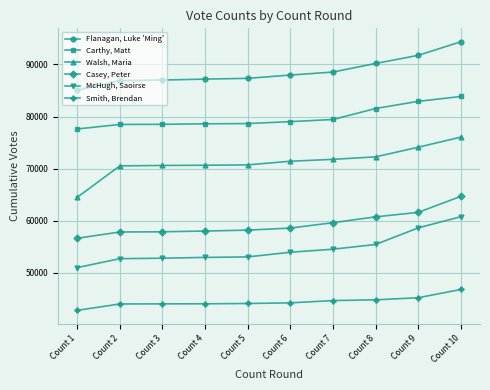

True or false: Smith, Brendan and McHugh, Saoirse cross at least once.

False